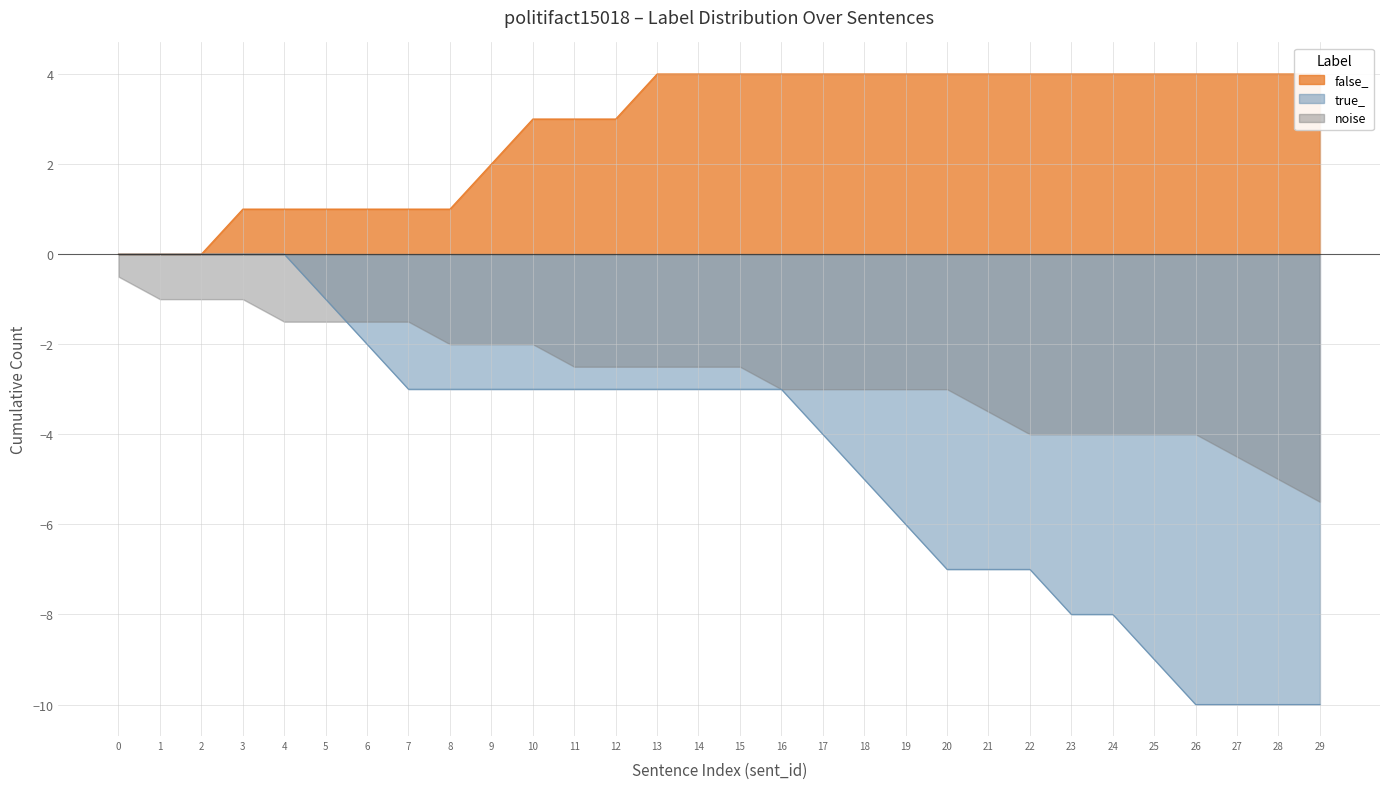

What is the total value across all series at 6-11?

7